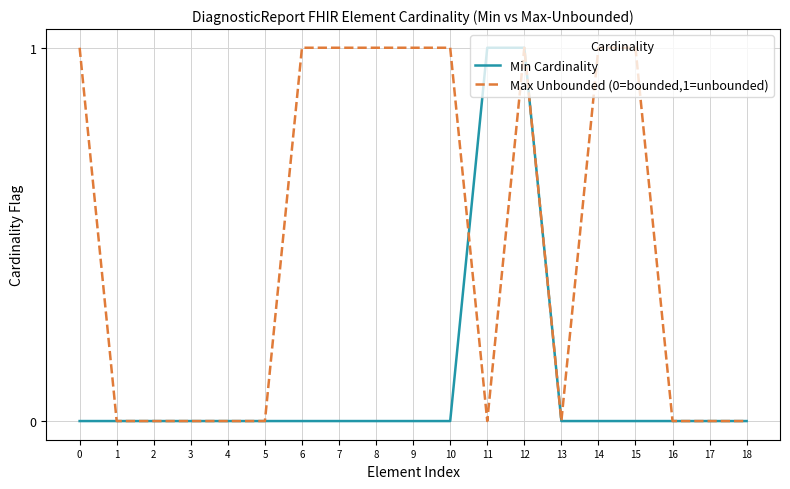

True or false: Max Unbounded (0=bounded,1=unbounded) has a value of 0 at 4.

True